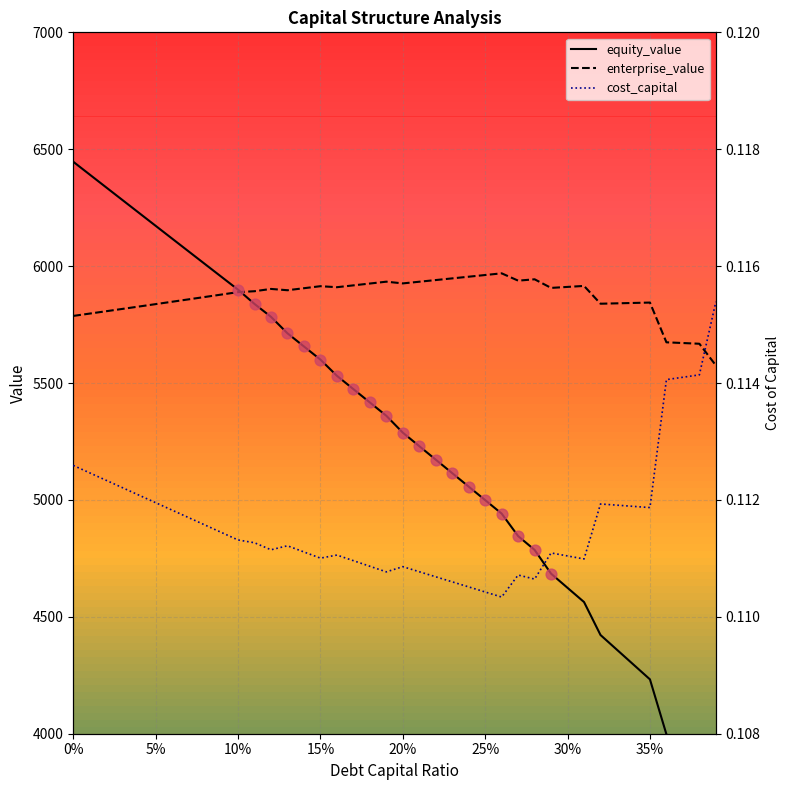

At how many categories does at least one series exceed 4673?

40